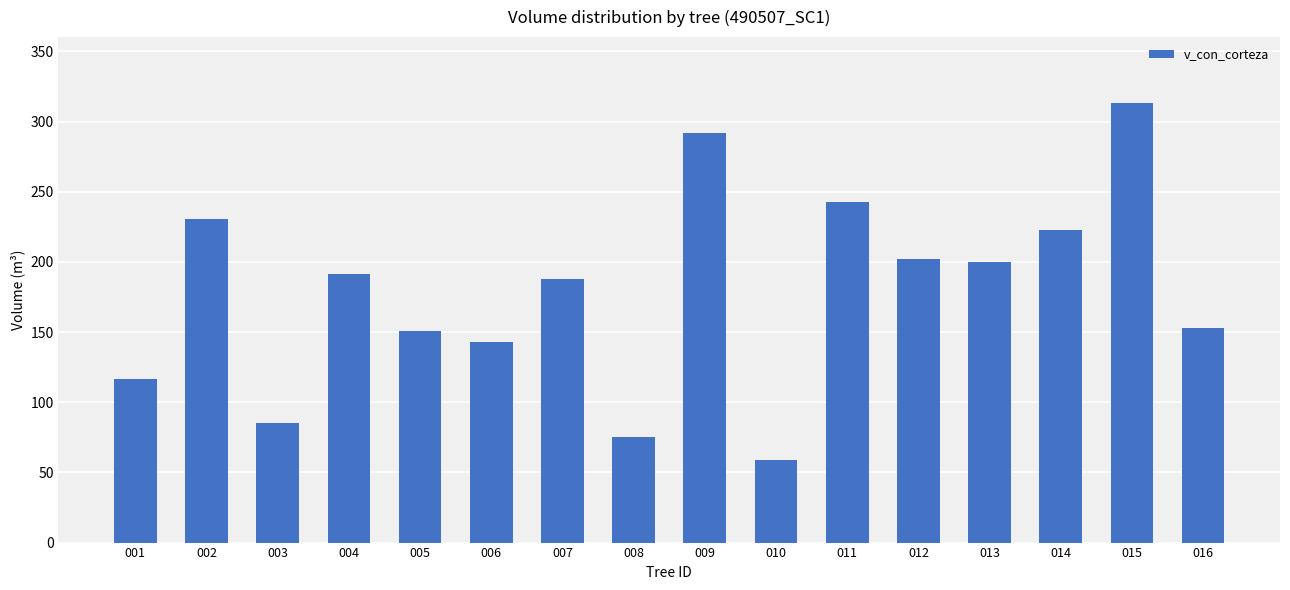

What is the average value?

179.1